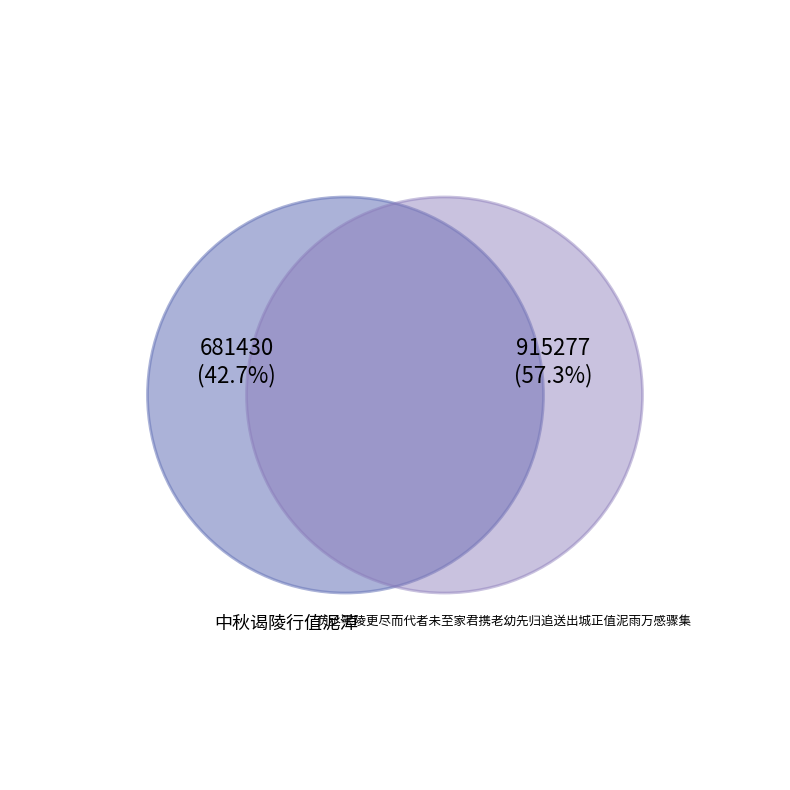

What is the largest slice in the pie chart?

负丞零陵更尽而代者未至家君携老幼先归追送出城正值泥雨万感骤集